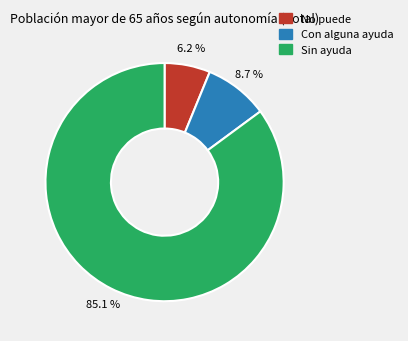

How many slices are in this pie chart?

3